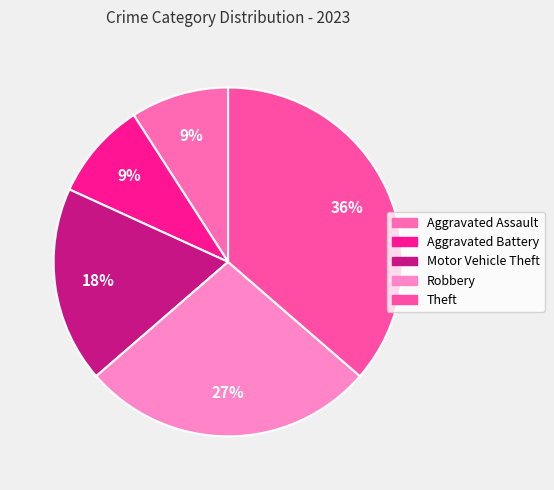

What portion of the pie excludes Robbery?

72.7%